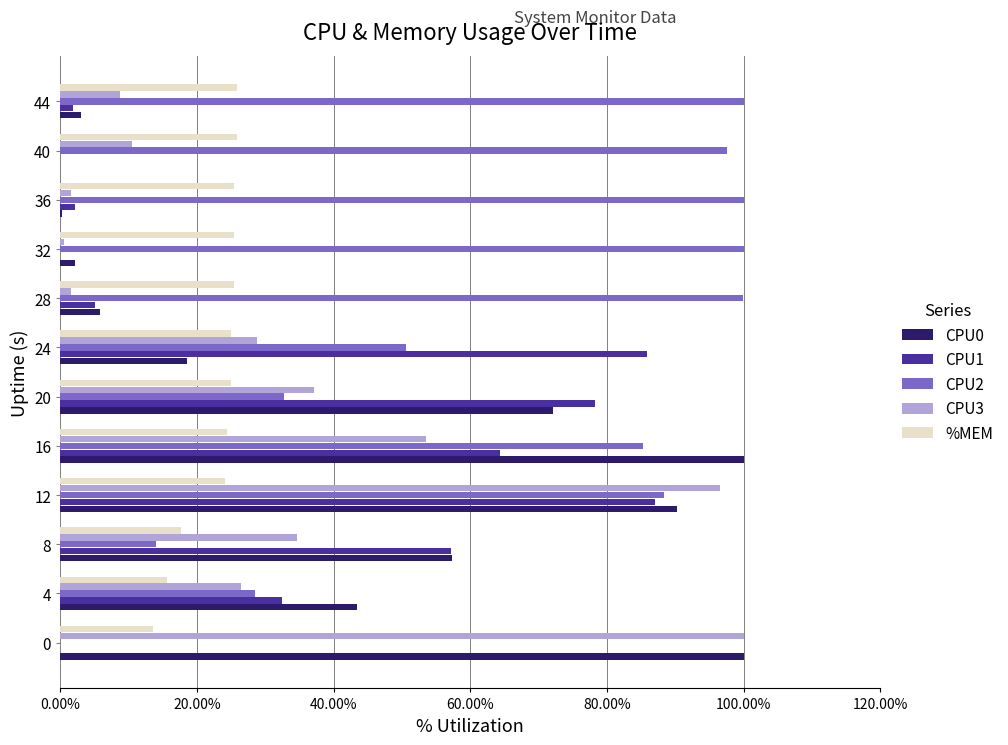

Which series has the largest total across all categories?

CPU2